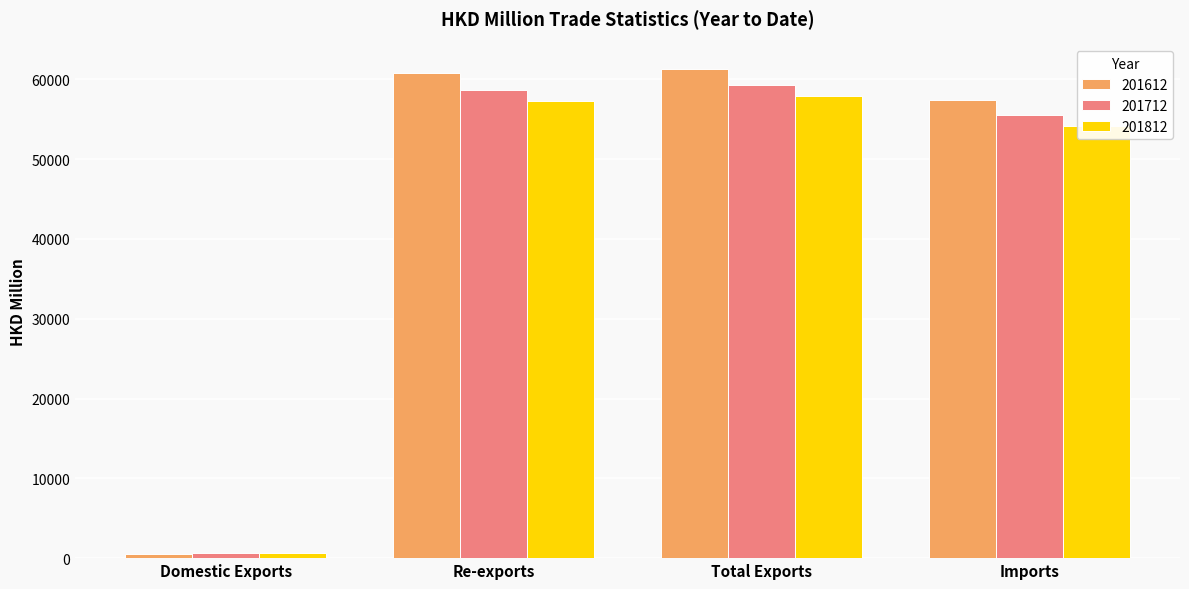

What is the average value of the 201712 series?

43530.9